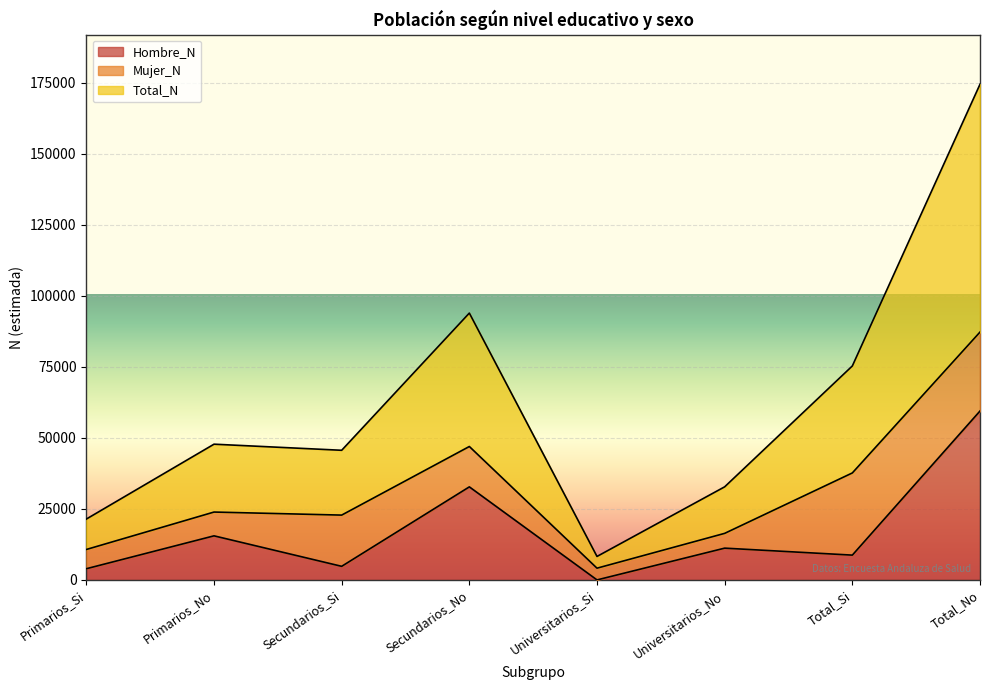

At which category is the sum across all series the highest?

Total_No